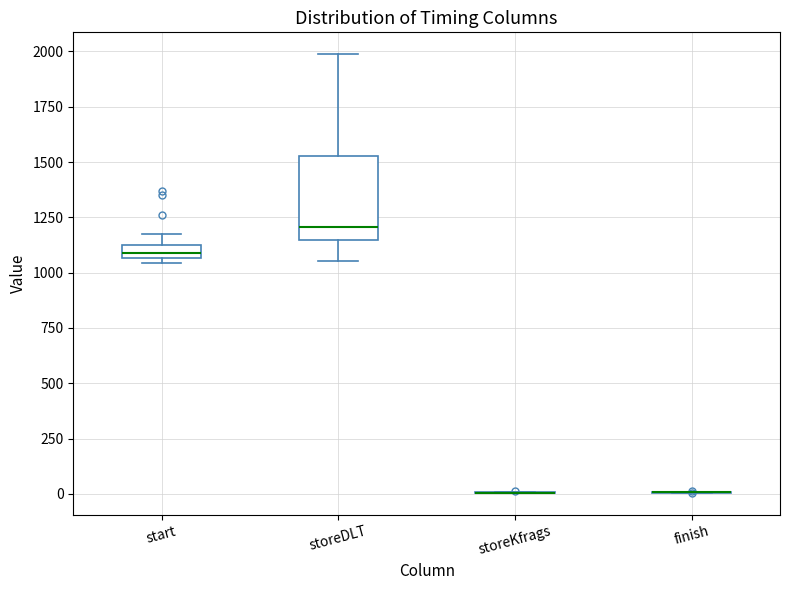

Comparing the boxes themselves (not the whiskers), which one is the tallest?

storeDLT